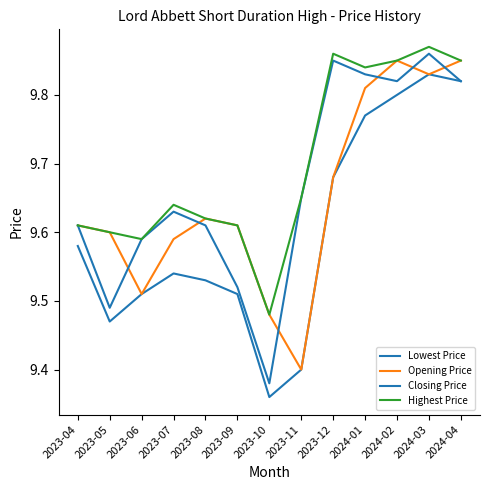

Does the chart display data point markers on the line(s)?

No